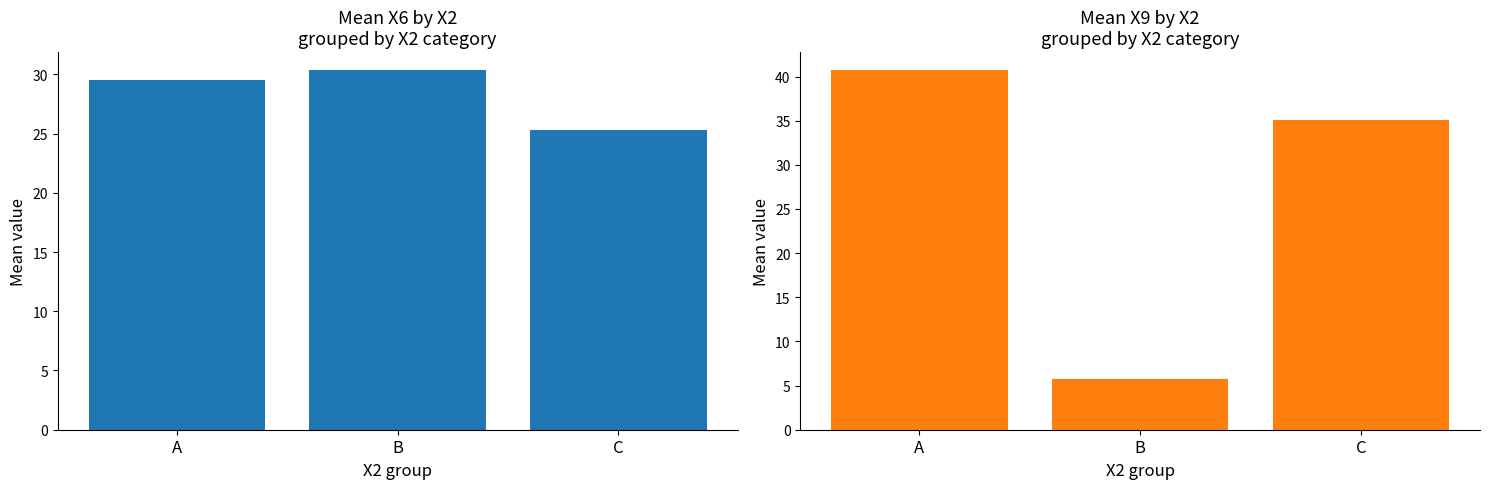

Which has a higher value, A or B?

B